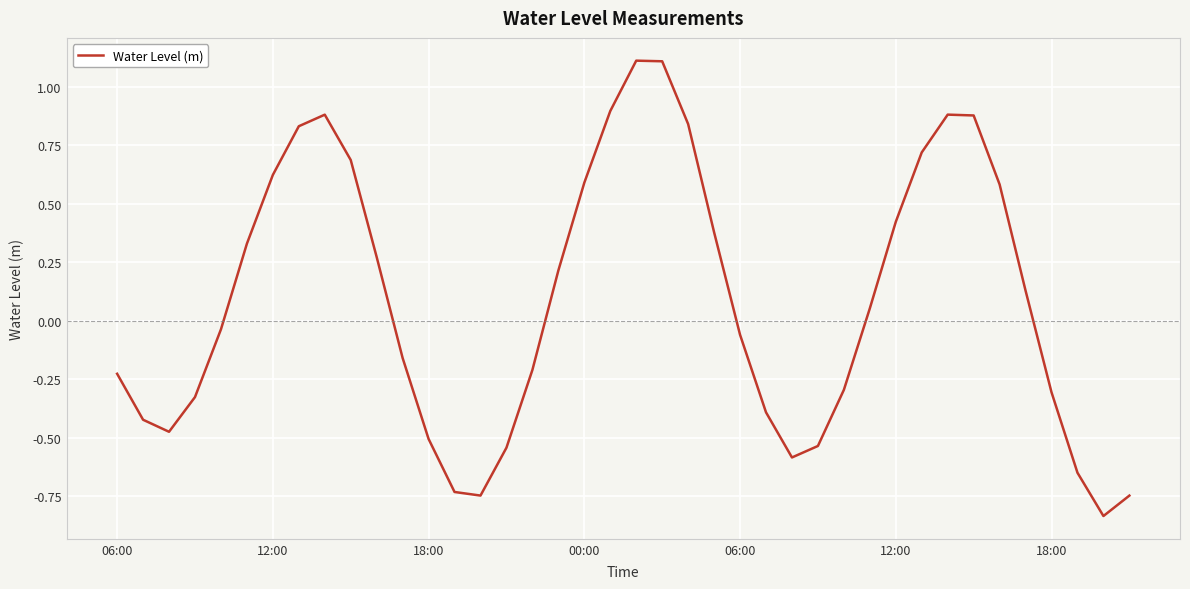

What is the difference between the maximum and minimum values?

1.9